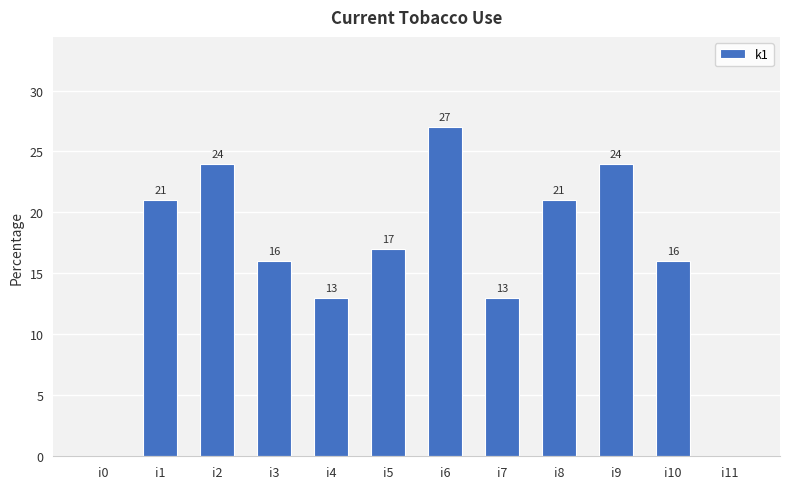

Where does the data first go above 17?

i1